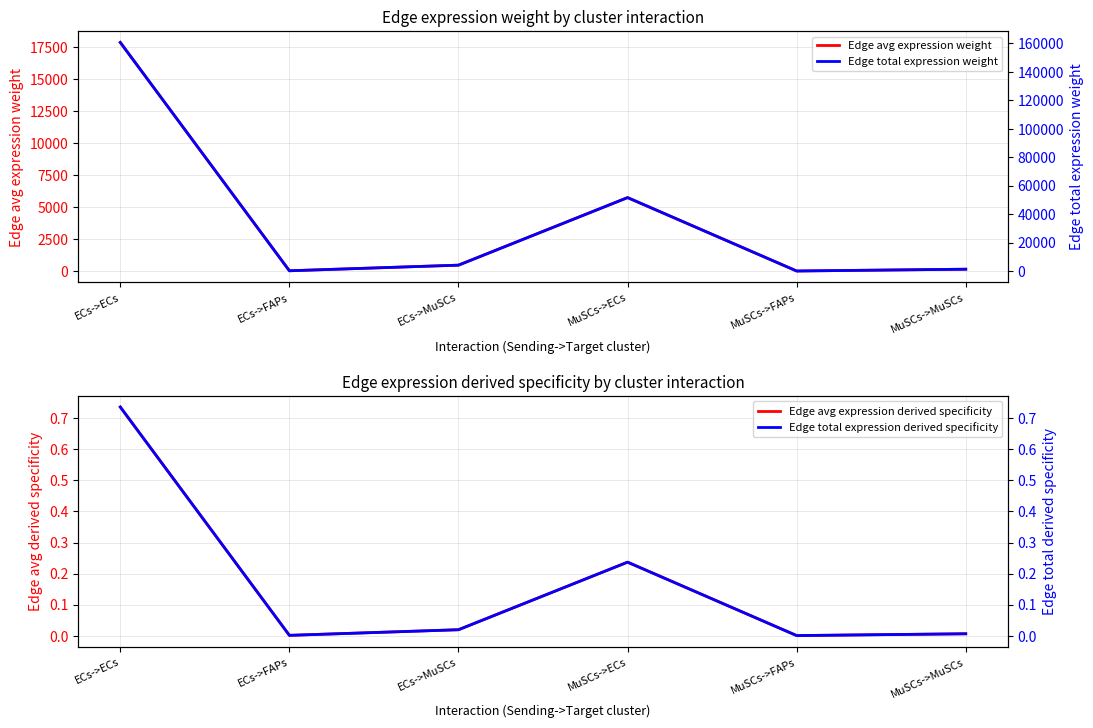

Is this an area chart (filled region under the line)?

No